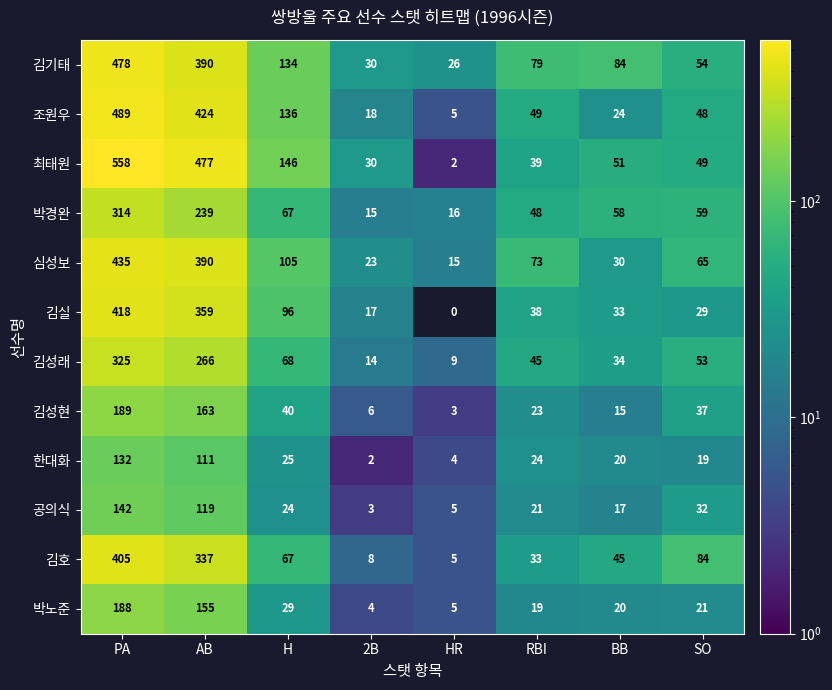

At how many categories does at least one series exceed 231?

2